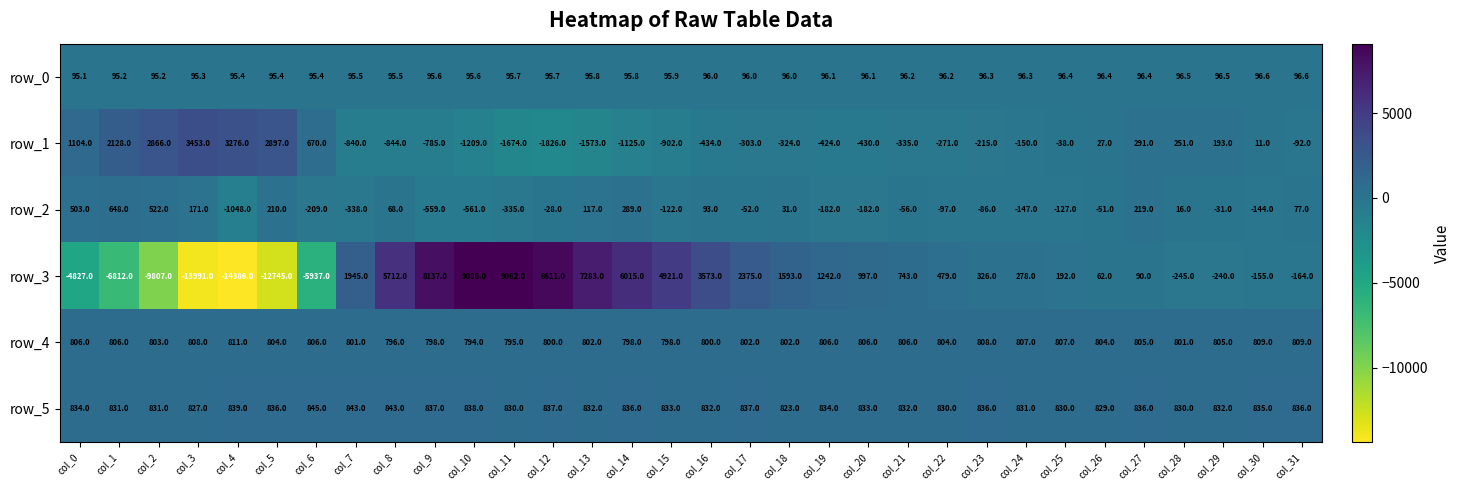

The value of row_2 at col_18 is 51.3. True or false?

False